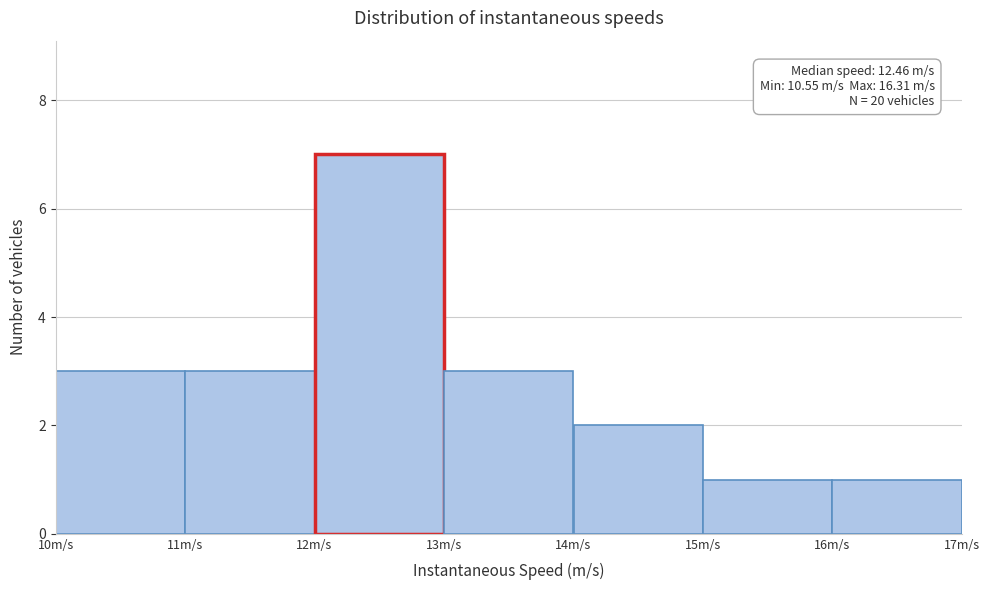

Which range on the x-axis has the tallest bar?

12 to 13